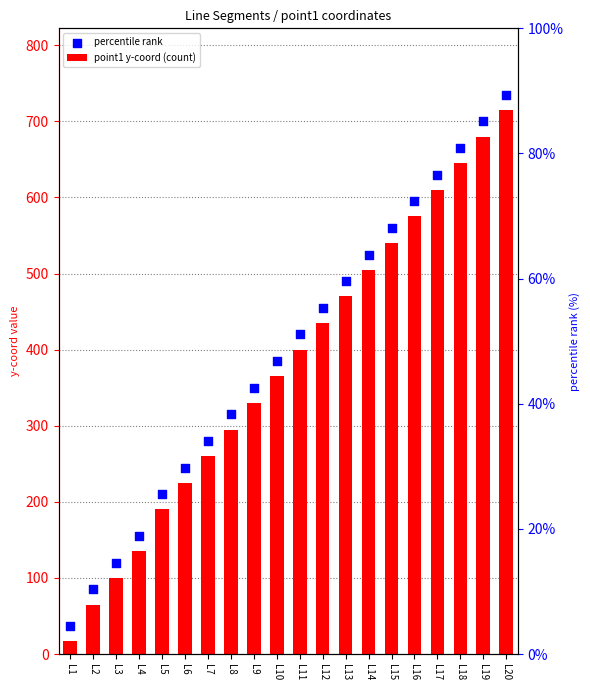

What are all the series names shown in the legend?

point1 y-coord (count), percentile rank